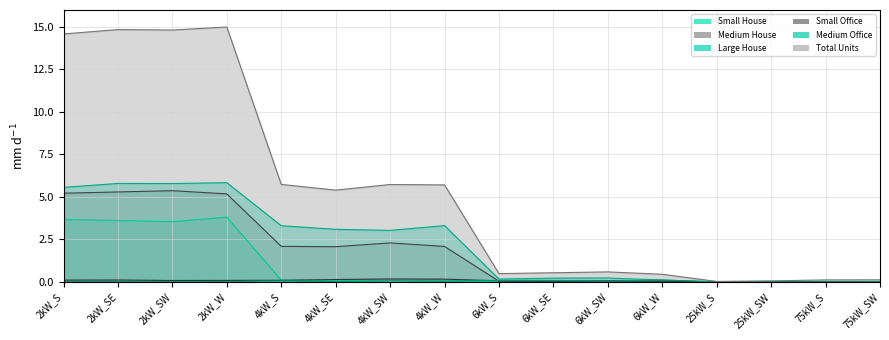

At which category is the sum across all series the highest?

2kW_W